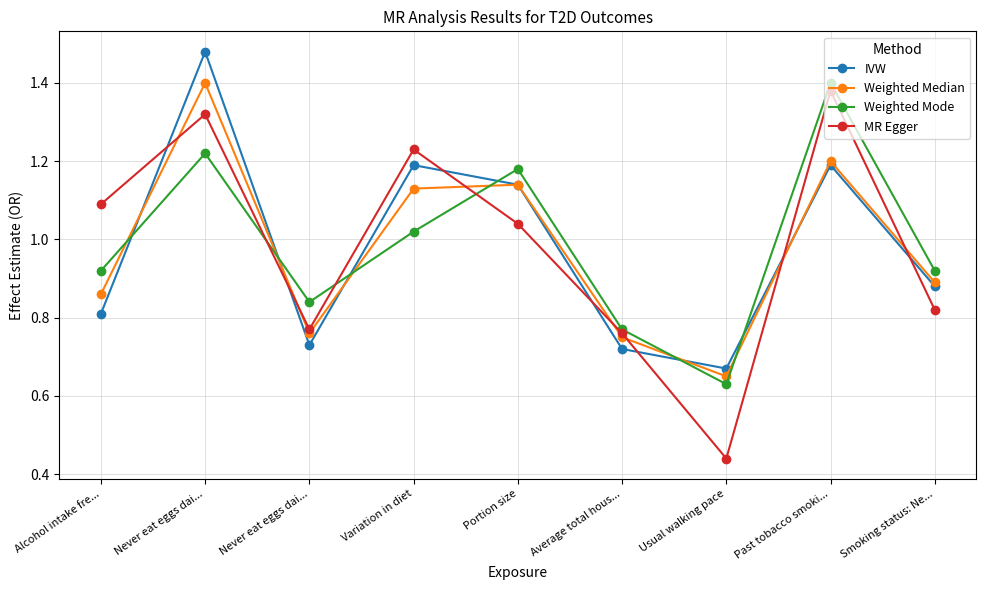

Reading right to left, extract all data points from this chart.

IVW: Smoking status: Ne...=0.9	Past tobacco smoki...=1.2	Usual walking pace=0.7	Average total hous...=0.7	Portion size=1.1	Variation in diet=1.2	Never eat eggs dai...=0.7	Never eat eggs dai...=1.5	Alcohol intake fre...=0.8
Weighted Median: Smoking status: Ne...=0.9	Past tobacco smoki...=1.2	Usual walking pace=0.7	Average total hous...=0.8	Portion size=1.1	Variation in diet=1.1	Never eat eggs dai...=0.8	Never eat eggs dai...=1.4	Alcohol intake fre...=0.9
Weighted Mode: Smoking status: Ne...=0.9	Past tobacco smoki...=1.4	Usual walking pace=0.6	Average total hous...=0.8	Portion size=1.2	Variation in diet=1.0	Never eat eggs dai...=0.8	Never eat eggs dai...=1.2	Alcohol intake fre...=0.9
MR Egger: Smoking status: Ne...=0.8	Past tobacco smoki...=1.4	Usual walking pace=0.4	Average total hous...=0.8	Portion size=1.0	Variation in diet=1.2	Never eat eggs dai...=0.8	Never eat eggs dai...=1.3	Alcohol intake fre...=1.1